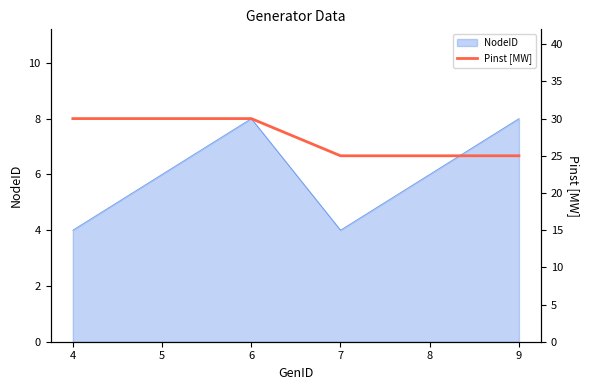

Is it true that NodeID equals 6 at 5?

True